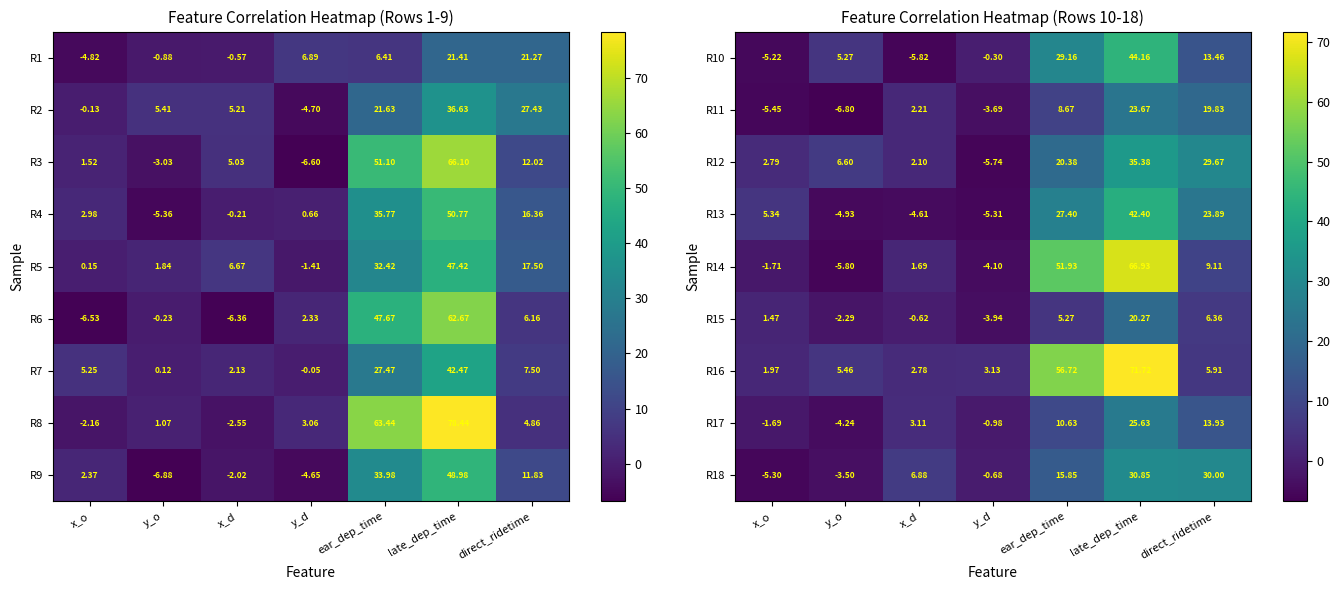

At which label does R10 reach its minimum?

x_d